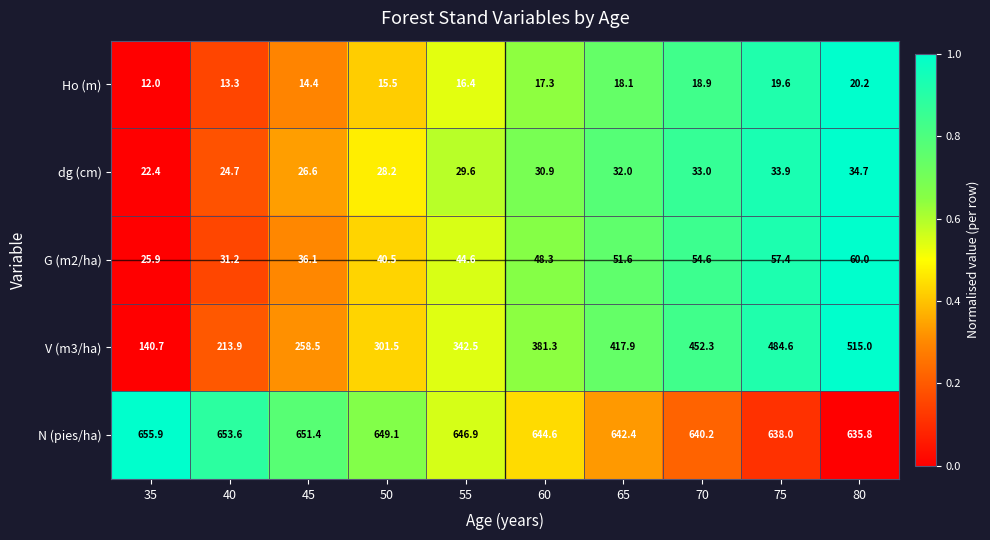

At which category is the sum across all series the highest?

80